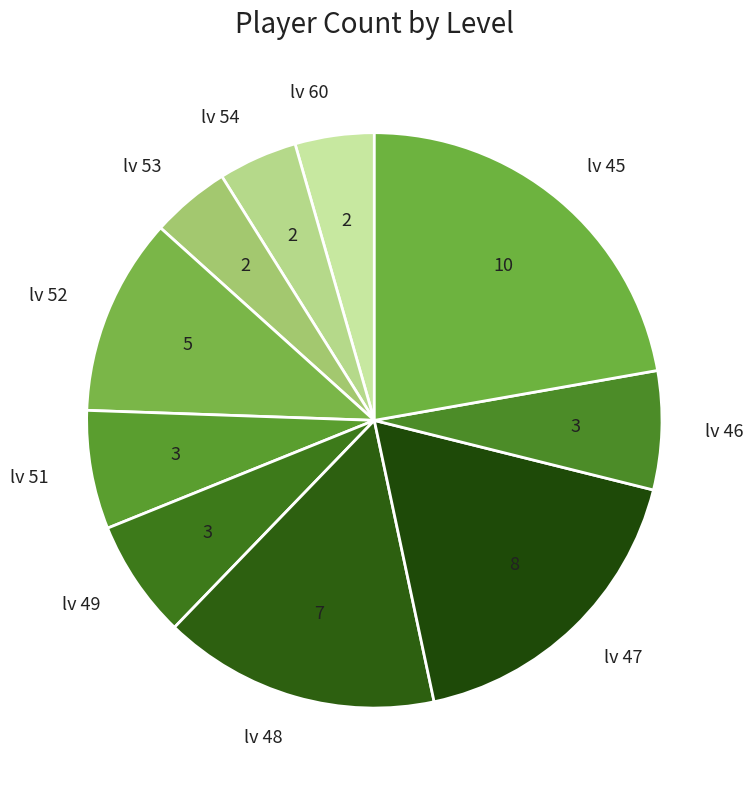

What is the ratio of the value at lv 54 to the value at lv 52?

0.4